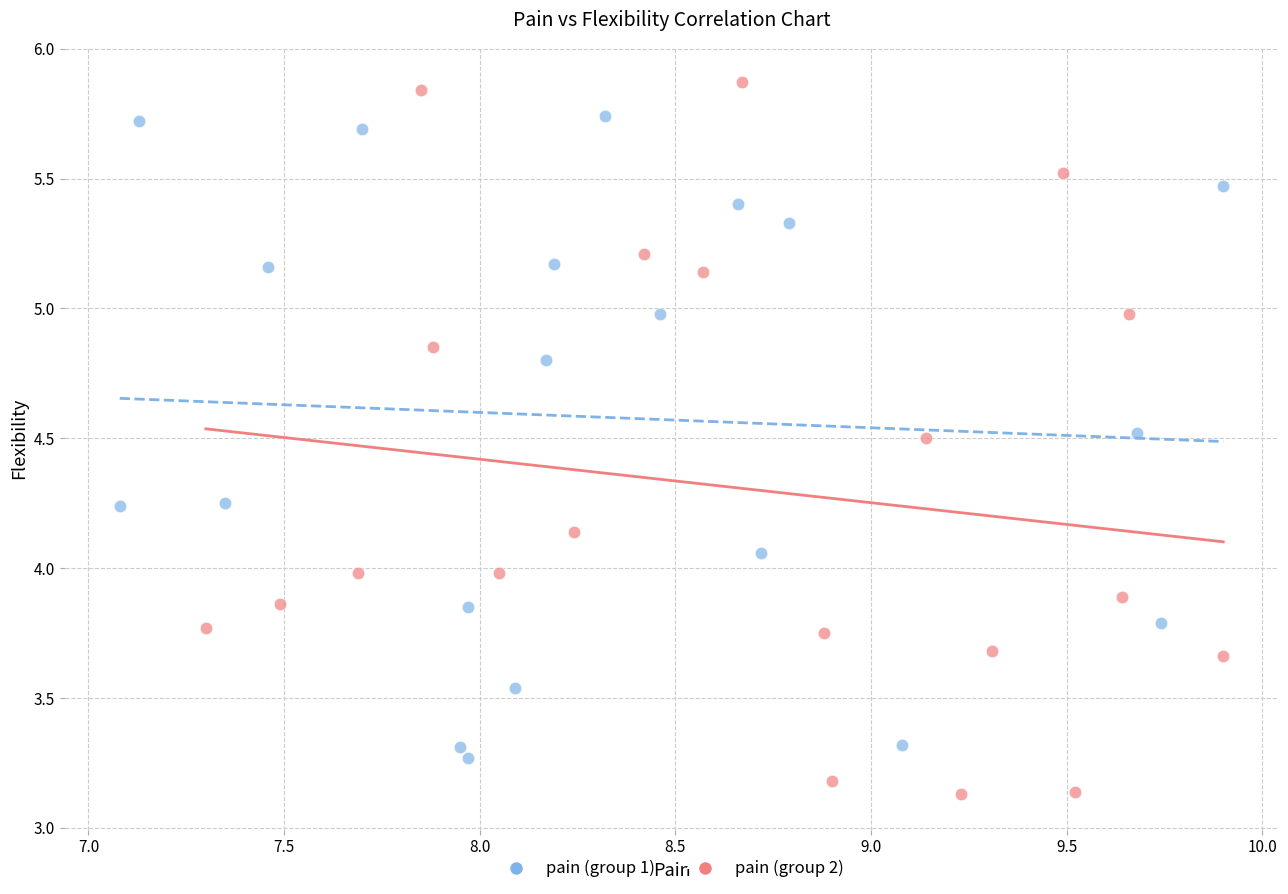

Which series contains the lowest Y value?

pain (group 2)